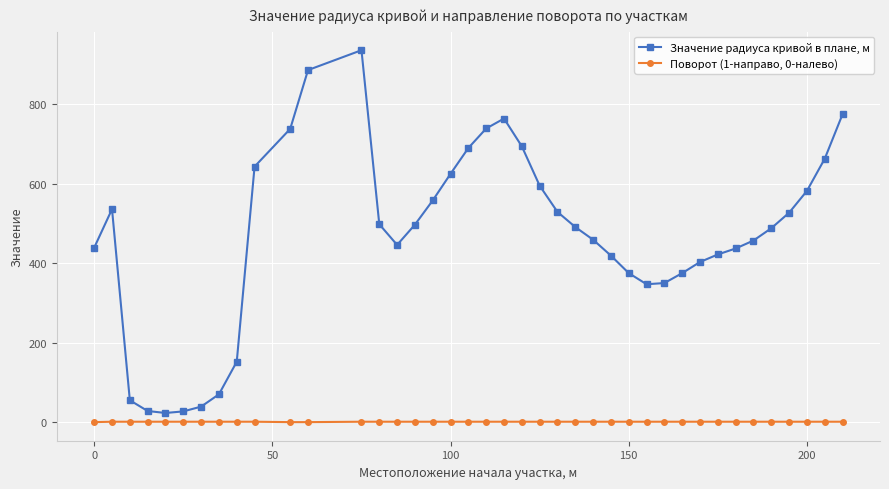

Does the chart have visible grid lines?

Yes